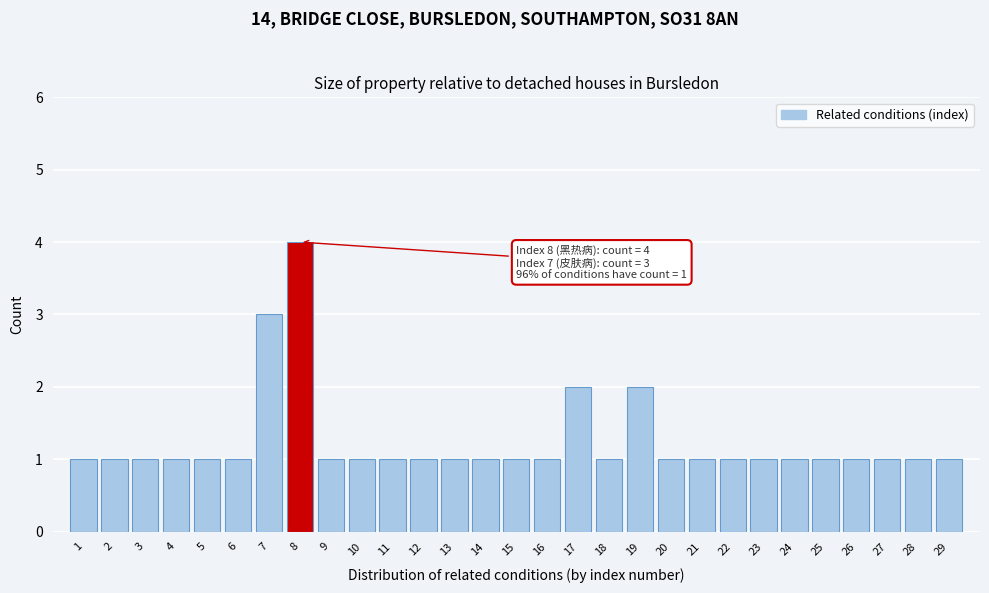

Reading right to left, what are all the values shown in this chart?

29=1	28=1	27=1	26=1	25=1	24=1	23=1	22=1	21=1	20=1	19=2	18=1	17=2	16=1	15=1	14=1	13=1	12=1	11=1	10=1	9=1	8=4	7=3	6=1	5=1	4=1	3=1	2=1	1=1